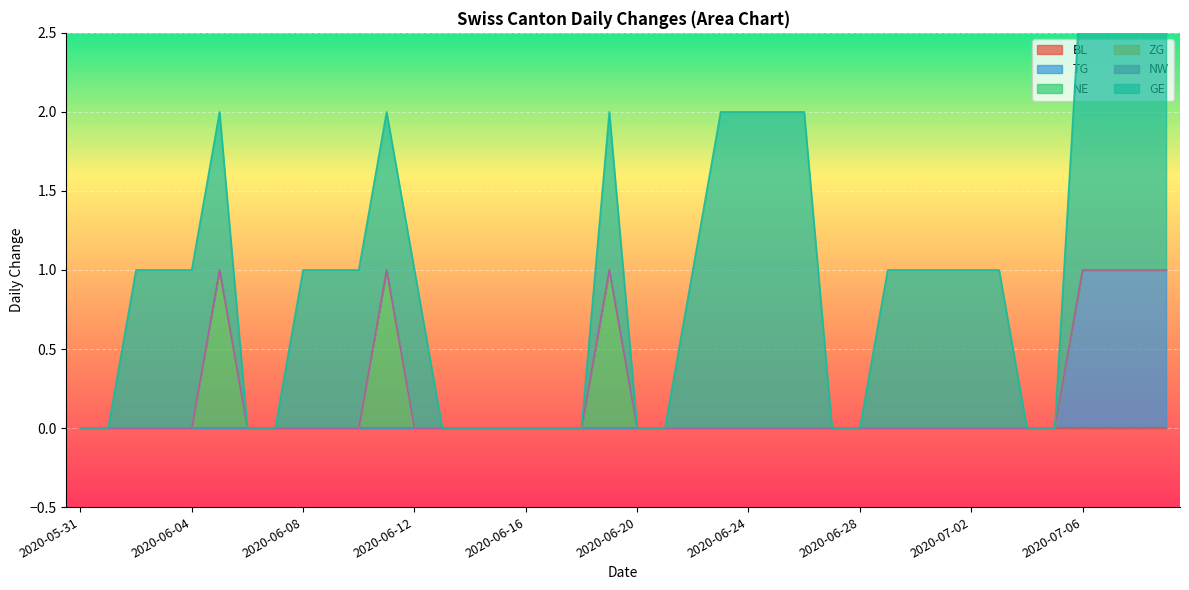

True or false: TG and NE intersect in this chart.

False